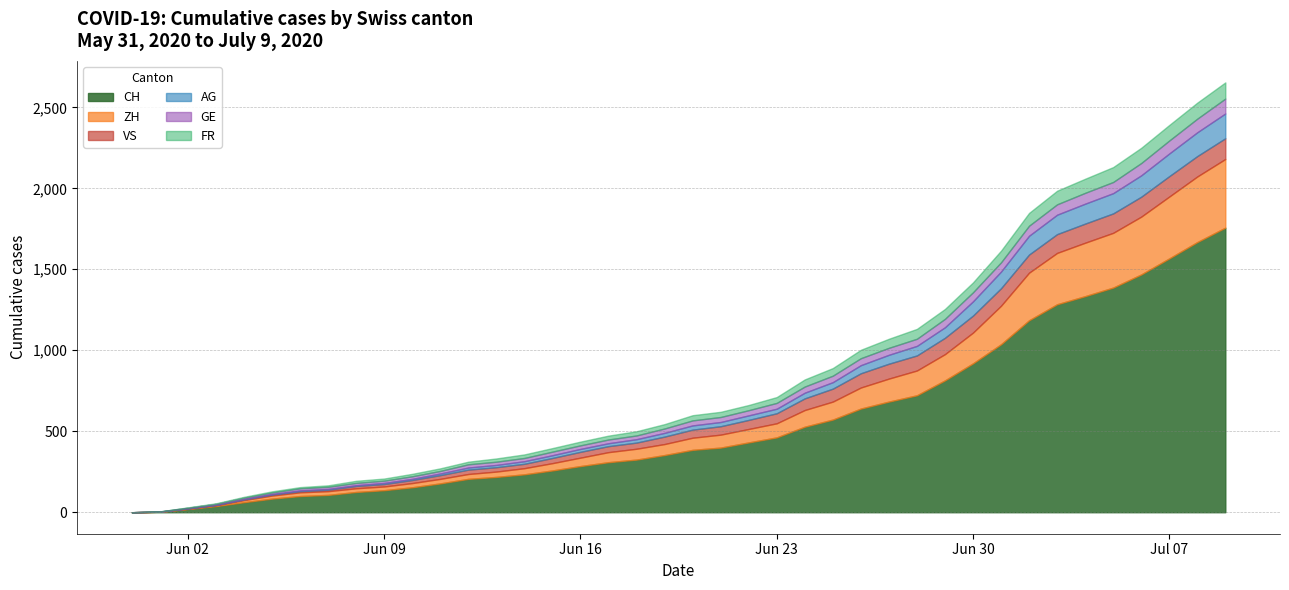

At 2020-07-04, list the series in order from largest to smallest.

CH, ZH, AG, VS, FR, GE